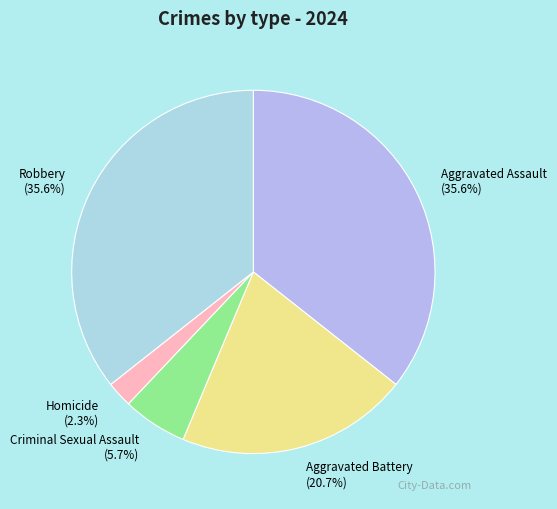

To the nearest percent, what is the combined percentage of Robbery and Criminal Sexual Assault?

41%